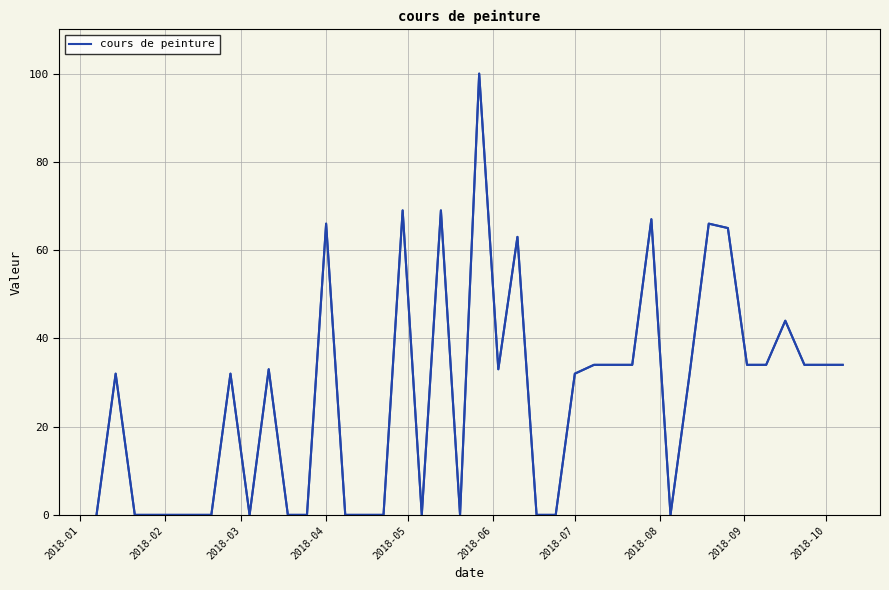

True or false: the data shows 0 at 13.

True